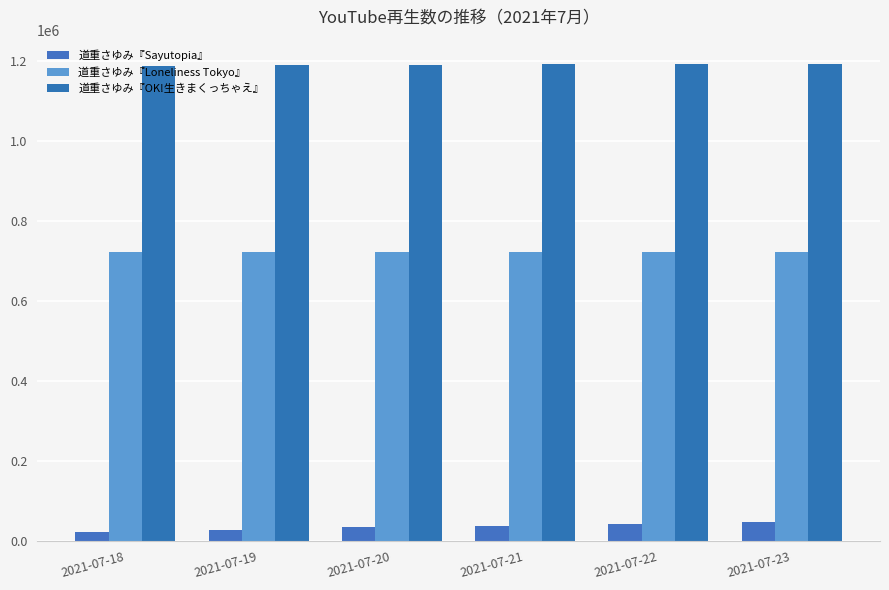

Count the number of categories in the chart.

6